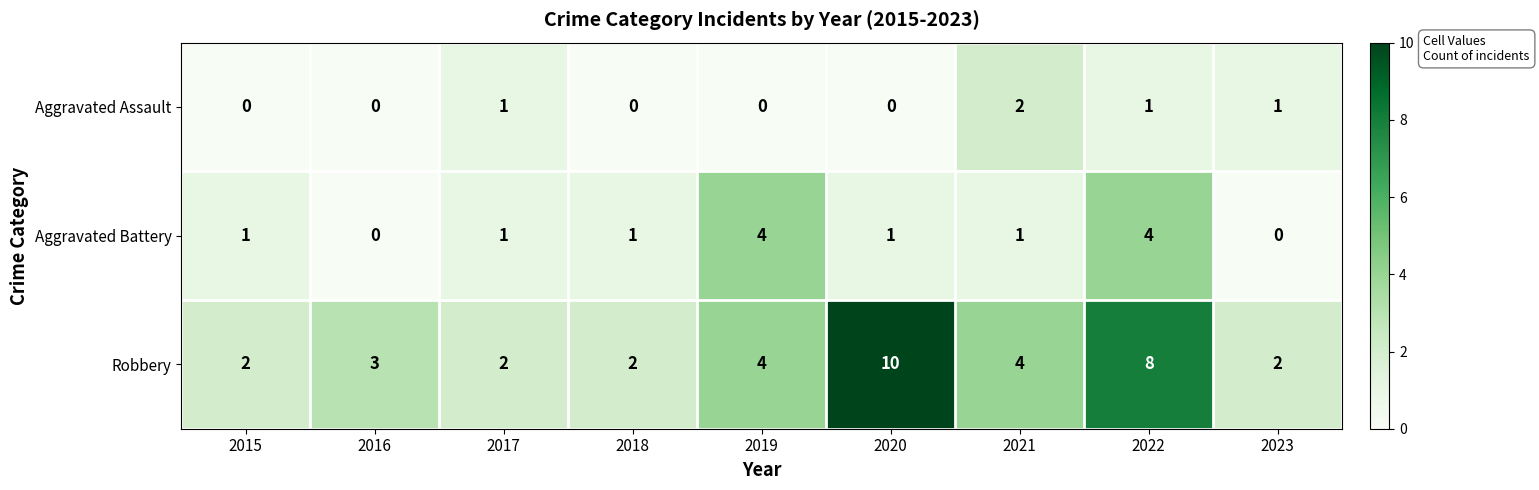

What is the greatest value displayed?

10